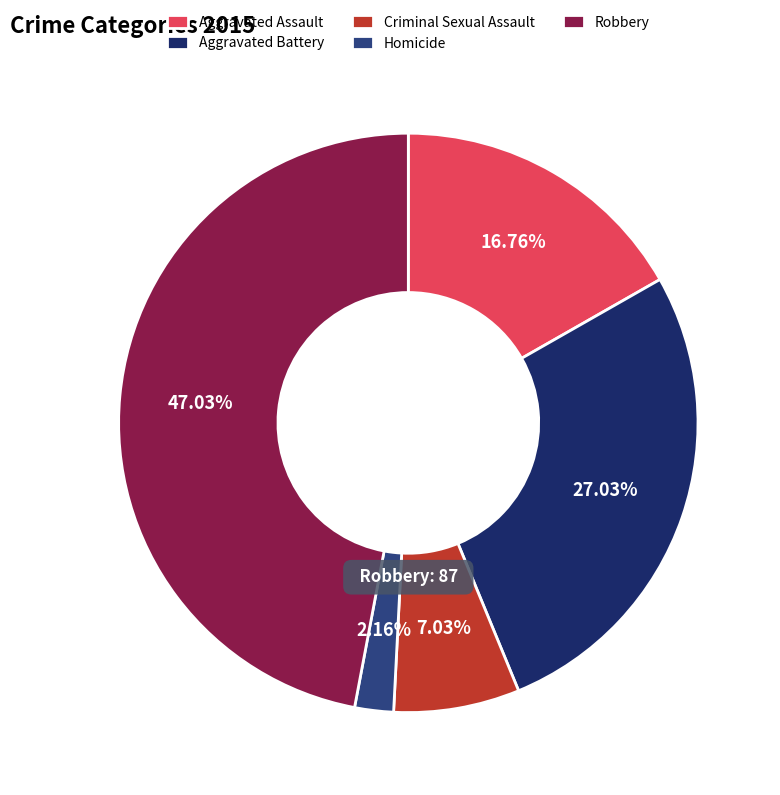

How many slices are in this pie chart?

5